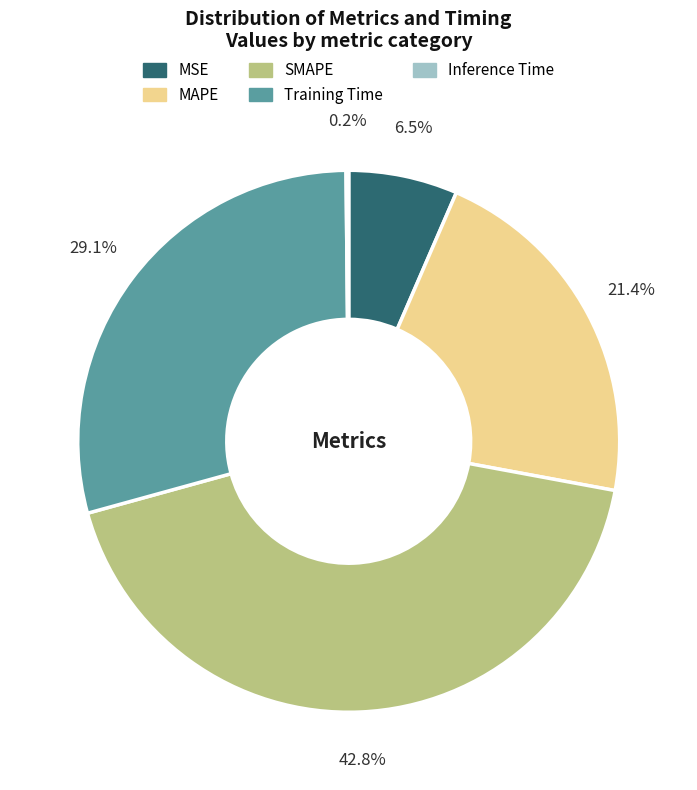

What percentage do SMAPE and Training Time together represent?

71.9%